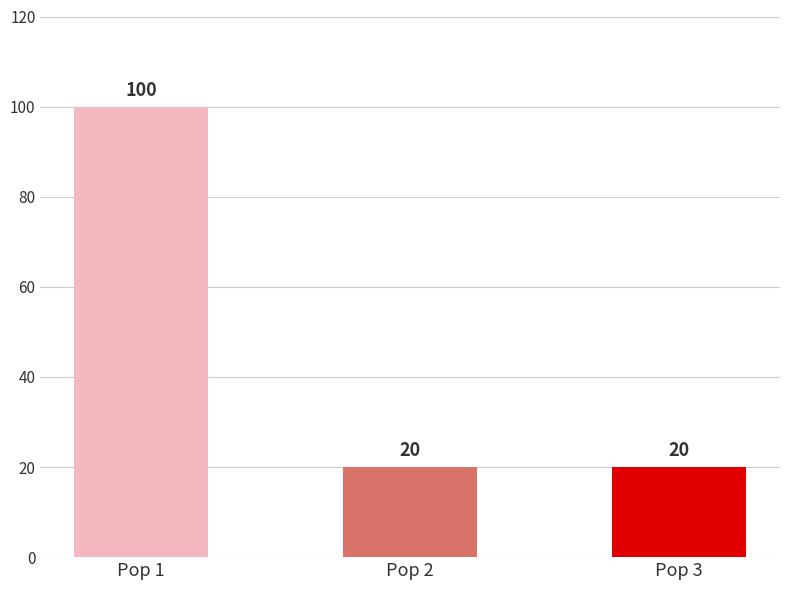

Between Pop 1 and Pop 3, which is larger?

Pop 1